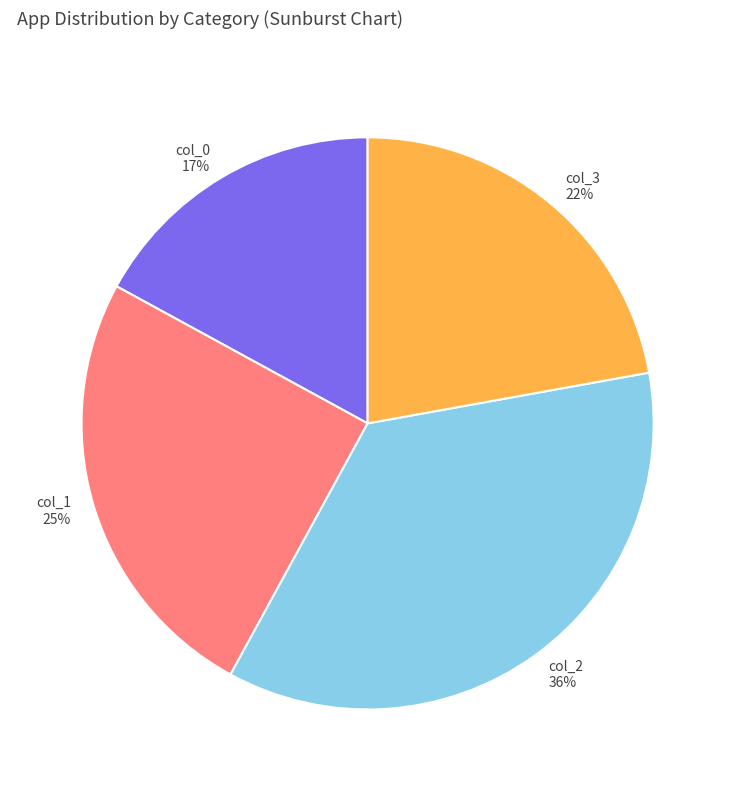

What percentage is the col_2 slice, to the nearest percent?

36%